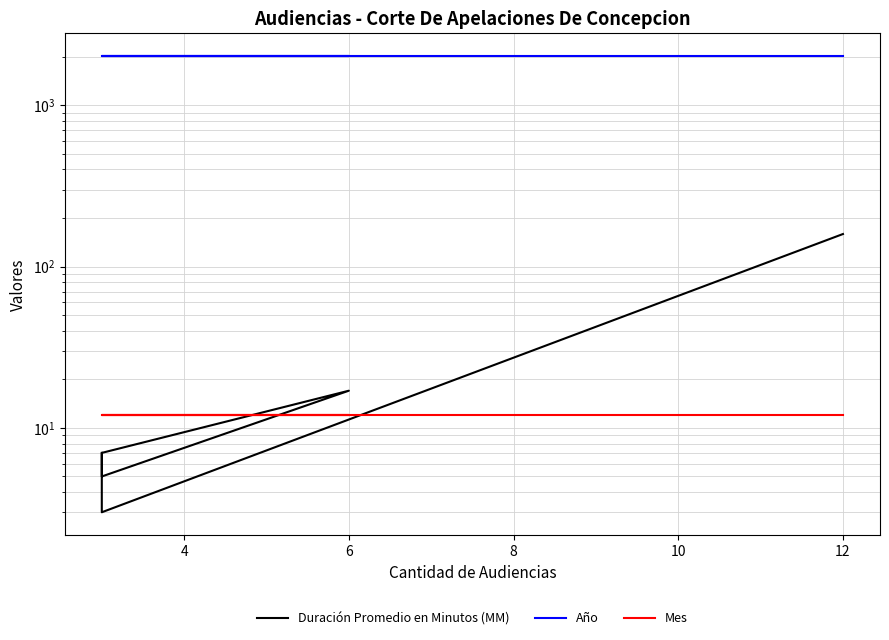

How many data points in Duración Promedio en Minutos (MM) are less than 7?

2